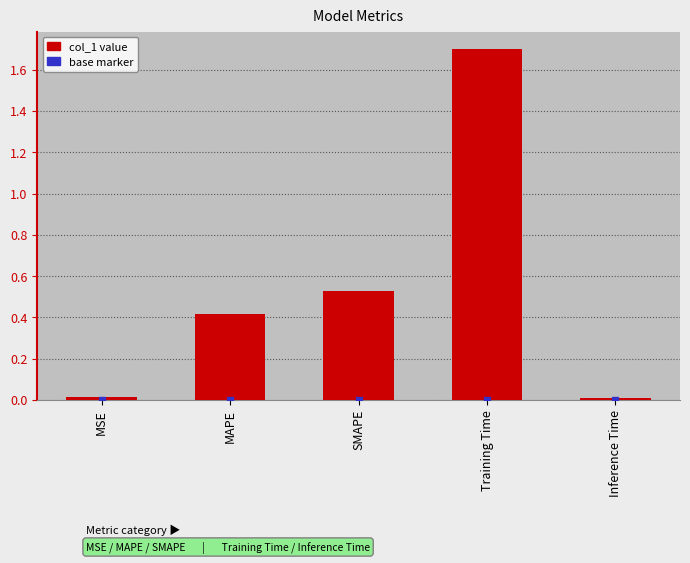

What is the value of the 2nd bar from the left?

0.4